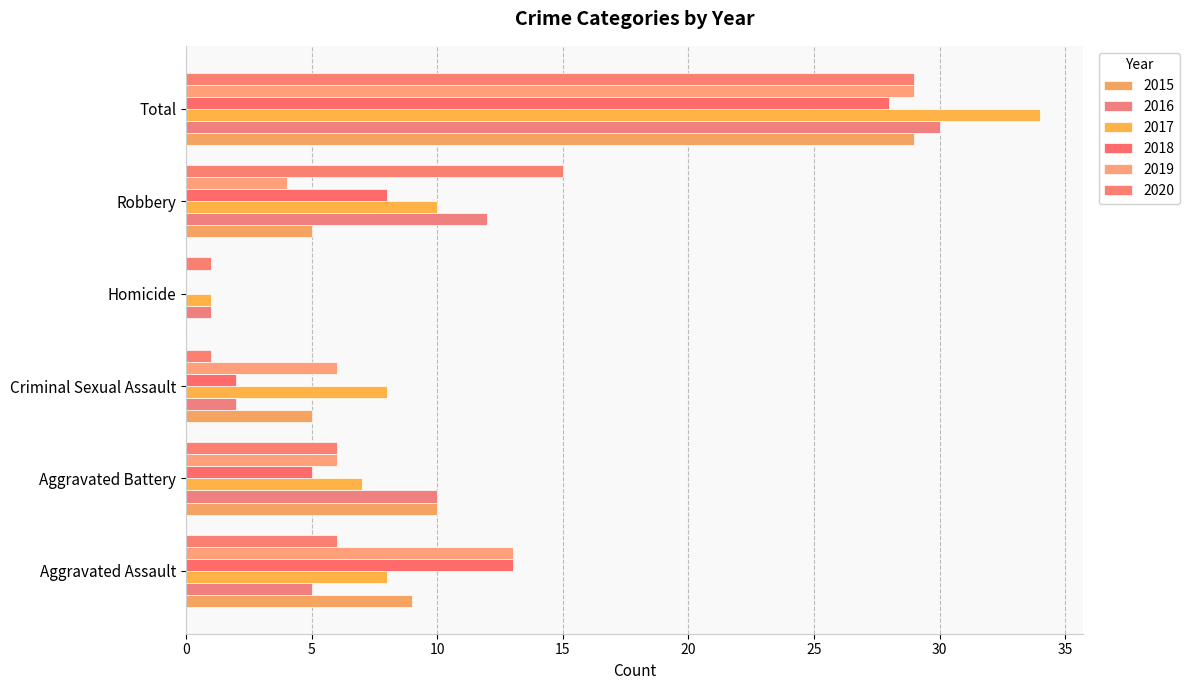

Count the 2020 values in the range 1 to 15.

5